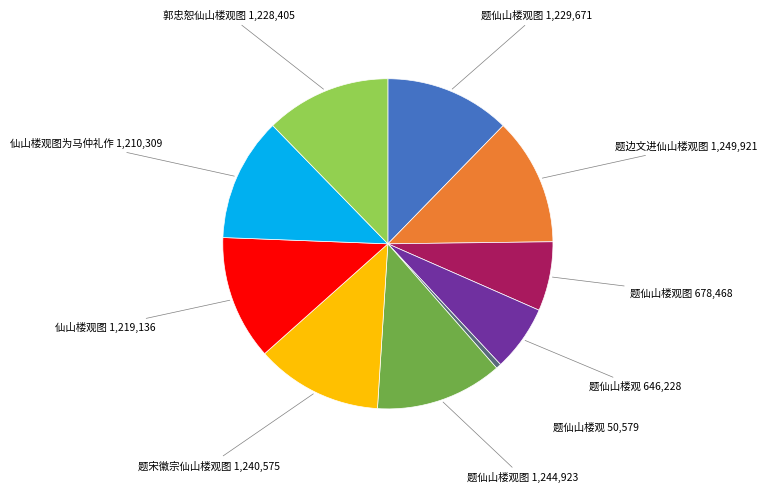

Approximately how many times larger is the value at 仙山楼观图 1,219,136 compared to 题仙山楼观图 678,468?

1.8